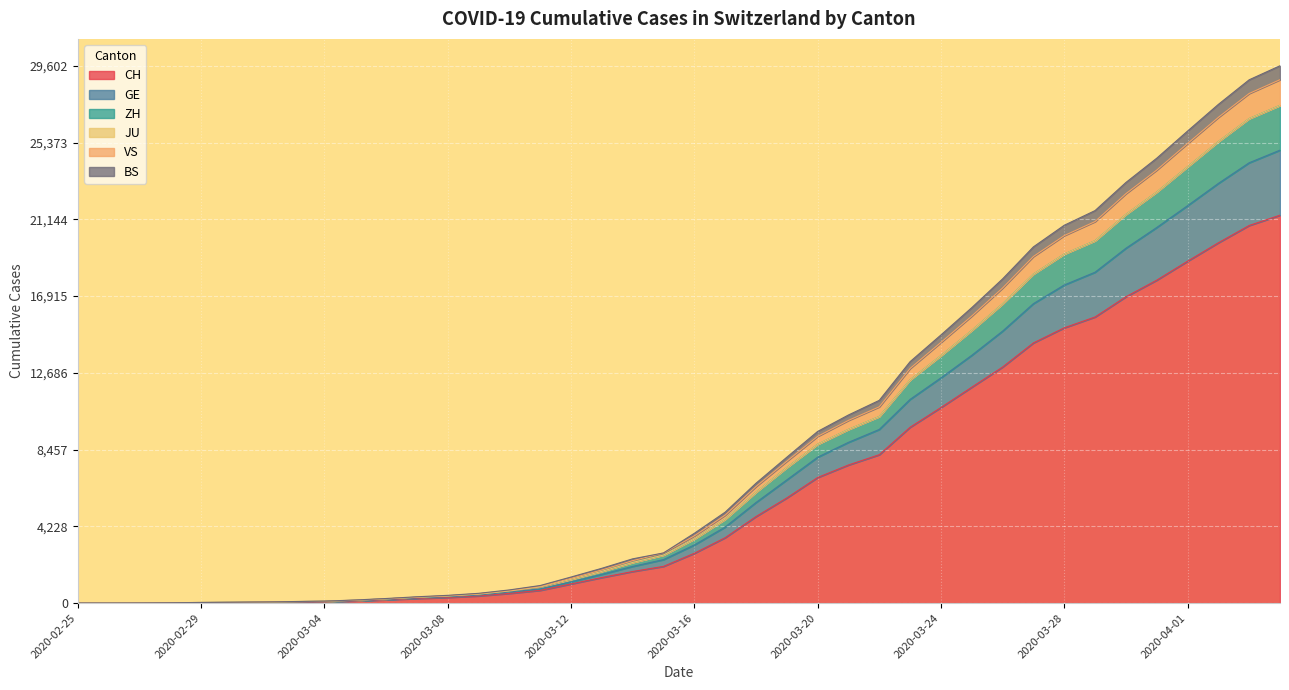

At which label does GE reach its peak?

2020-04-04